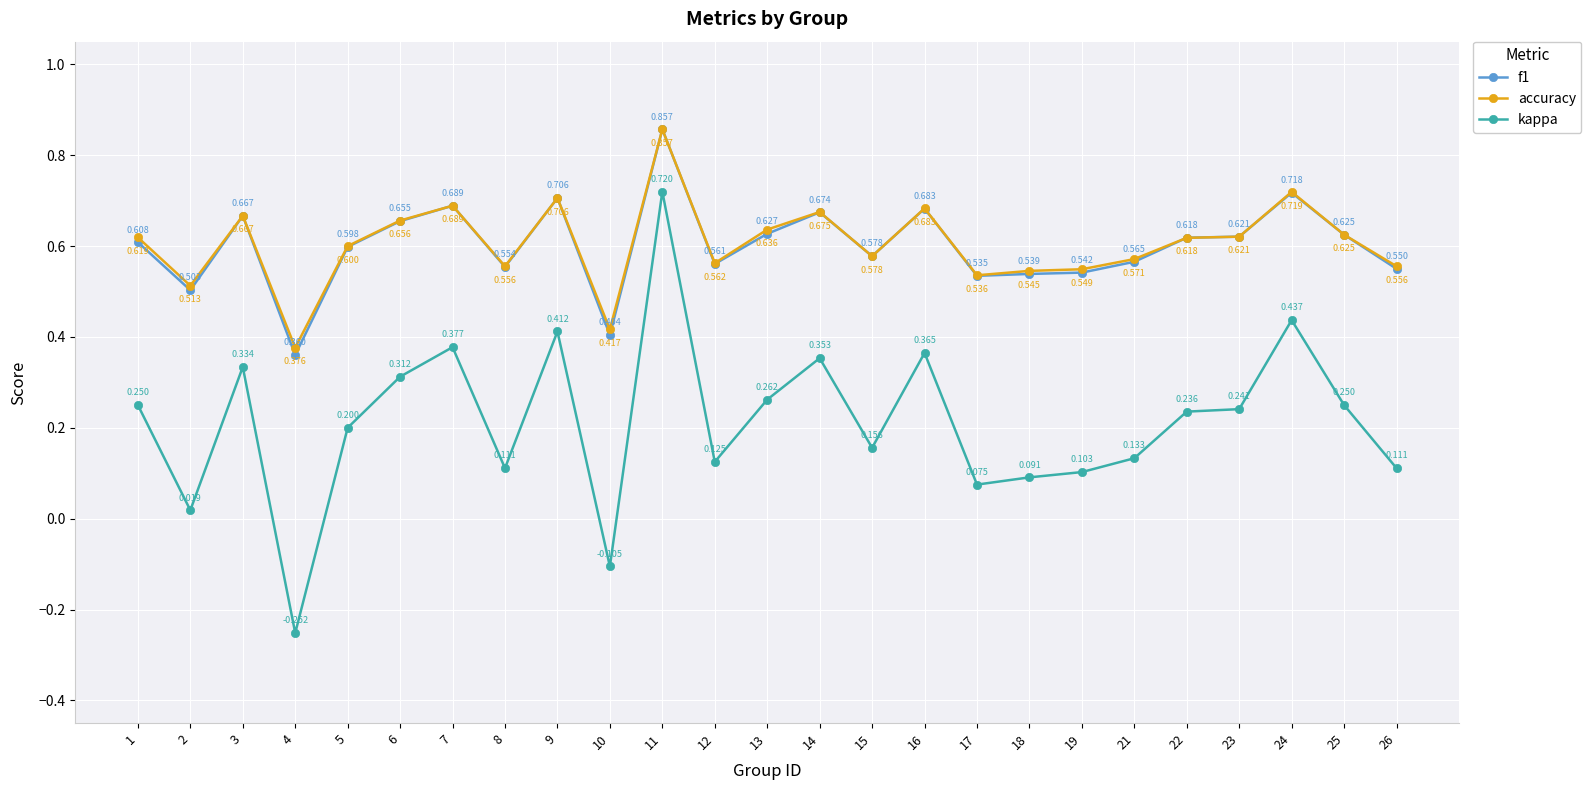

Which series has the largest range (max minus min)?

kappa